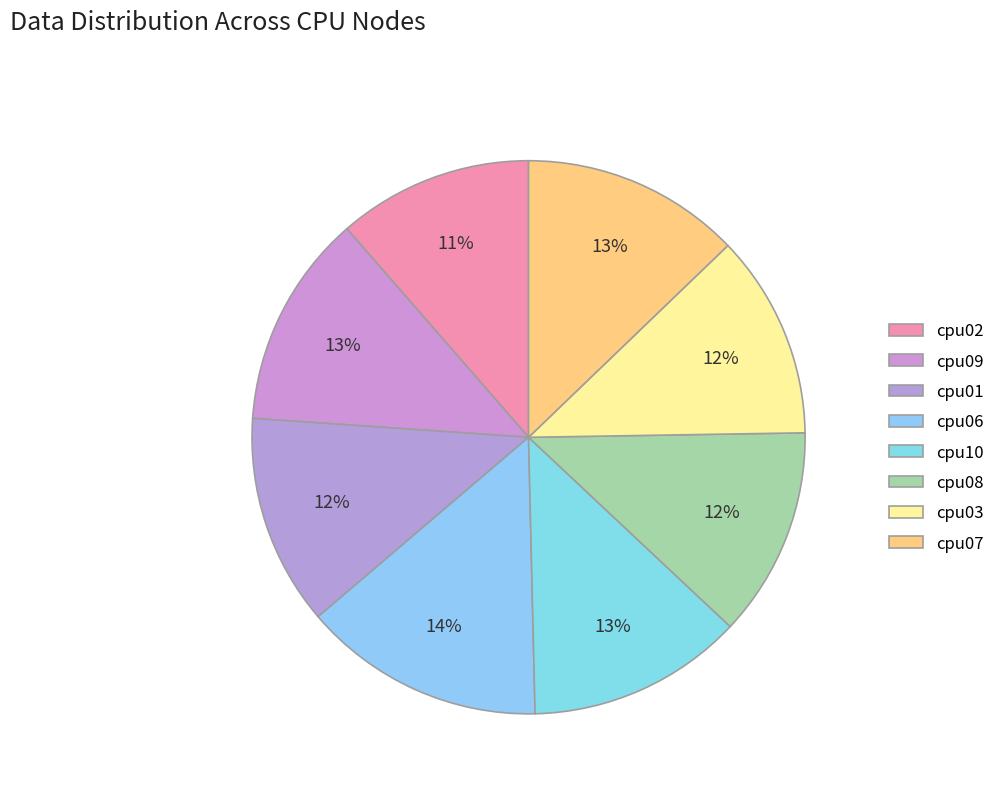

The cpu06 slice represents 24% of the pie. True or false?

False